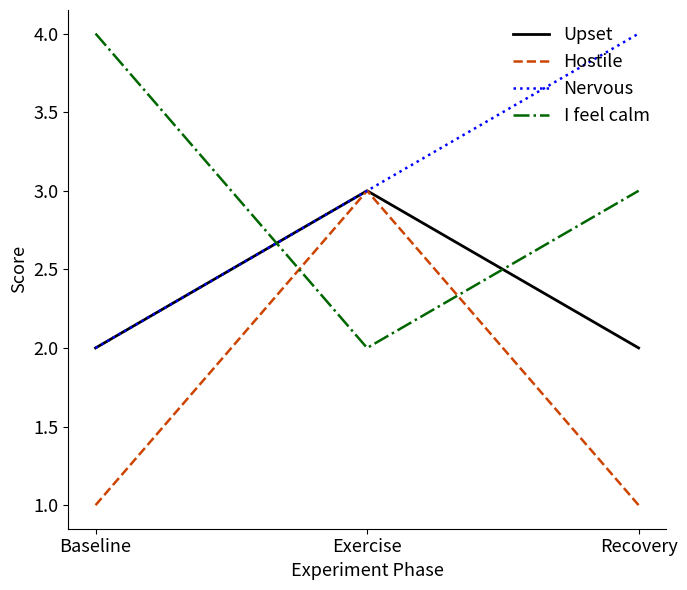

What position from the right is Exercise?

2